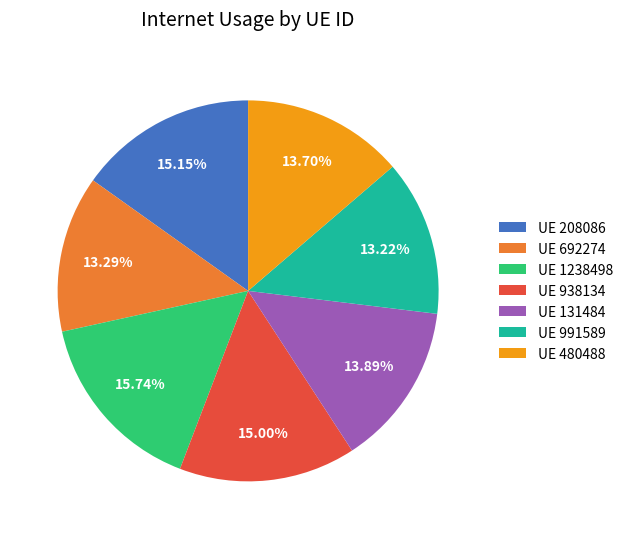

Does UE 208086 represent more than half of the total?

No